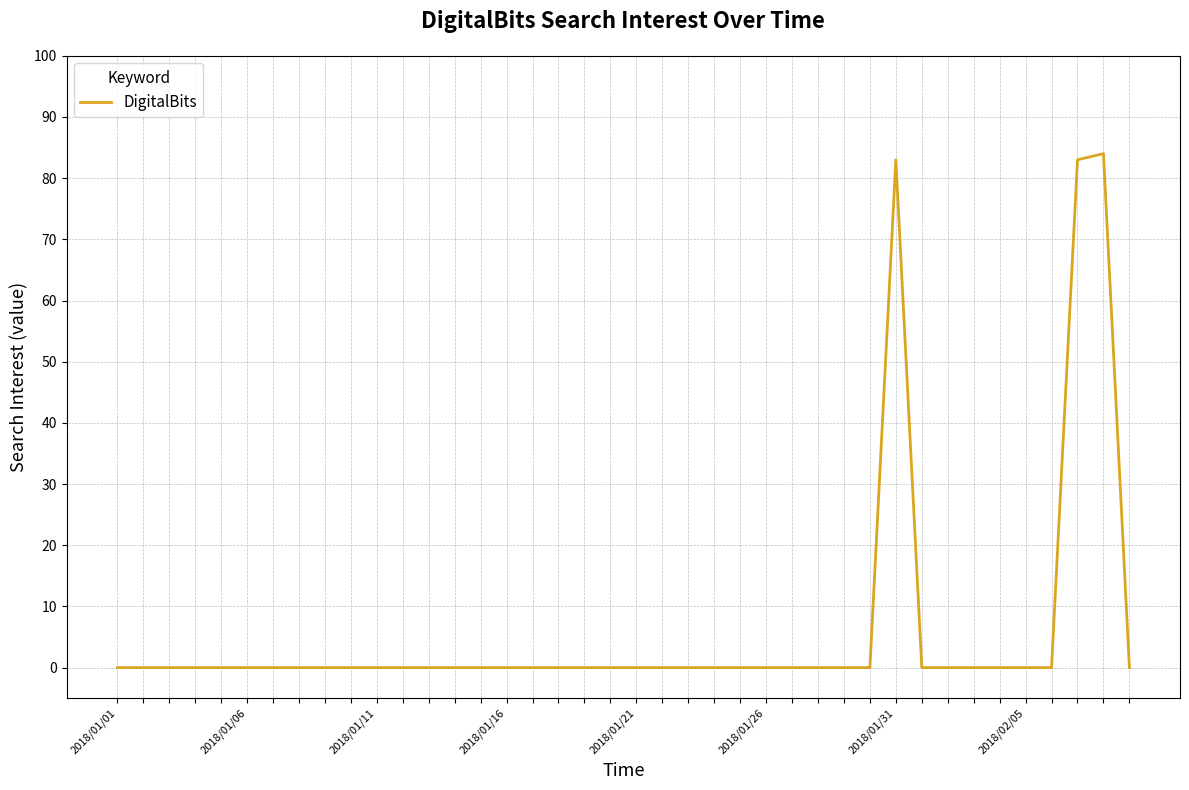

What is the difference between the maximum and minimum values?

84